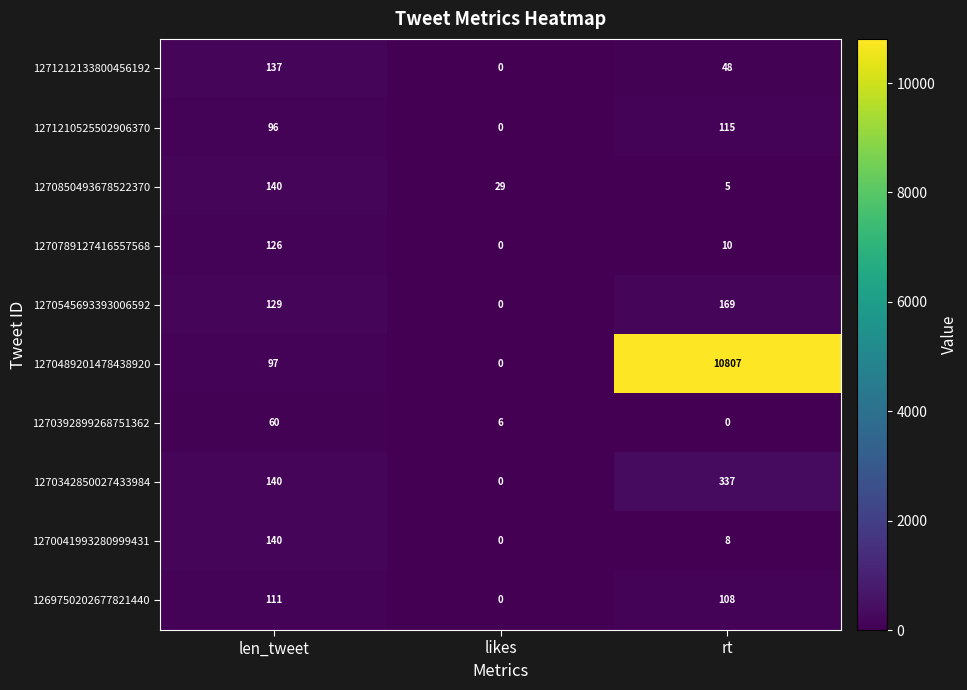

At which category is the sum across all series the highest?

rt